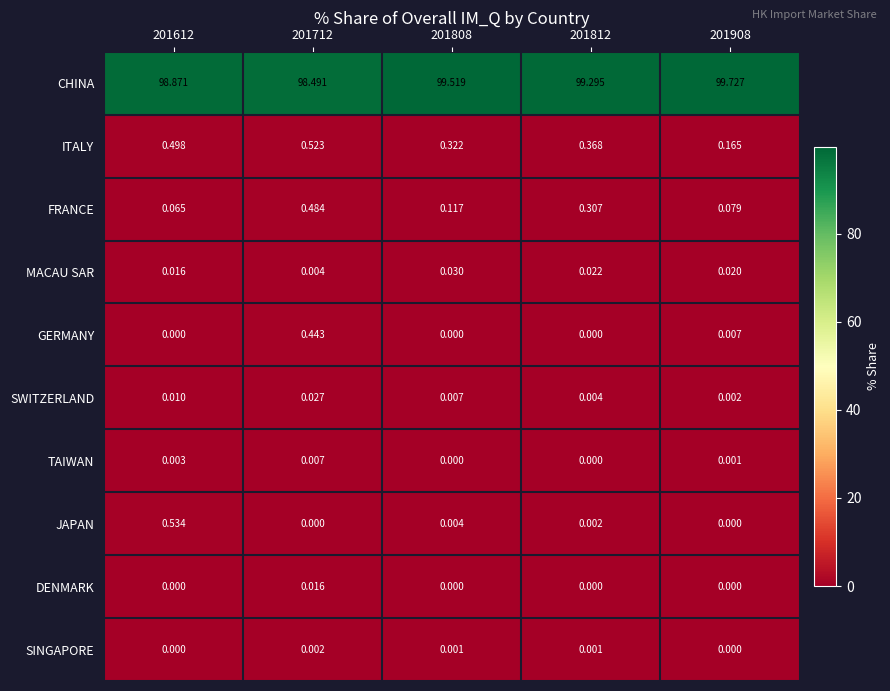

List the series in order of their peak value, lowest first.

SINGAPORE, TAIWAN, DENMARK, SWITZERLAND, MACAU SAR, GERMANY, FRANCE, ITALY, JAPAN, CHINA